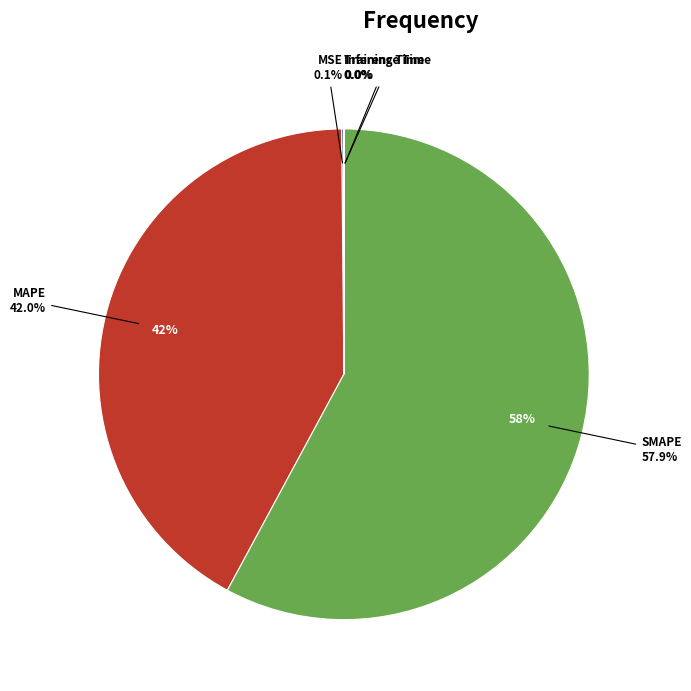

What is the largest slice in the pie chart?

SMAPE